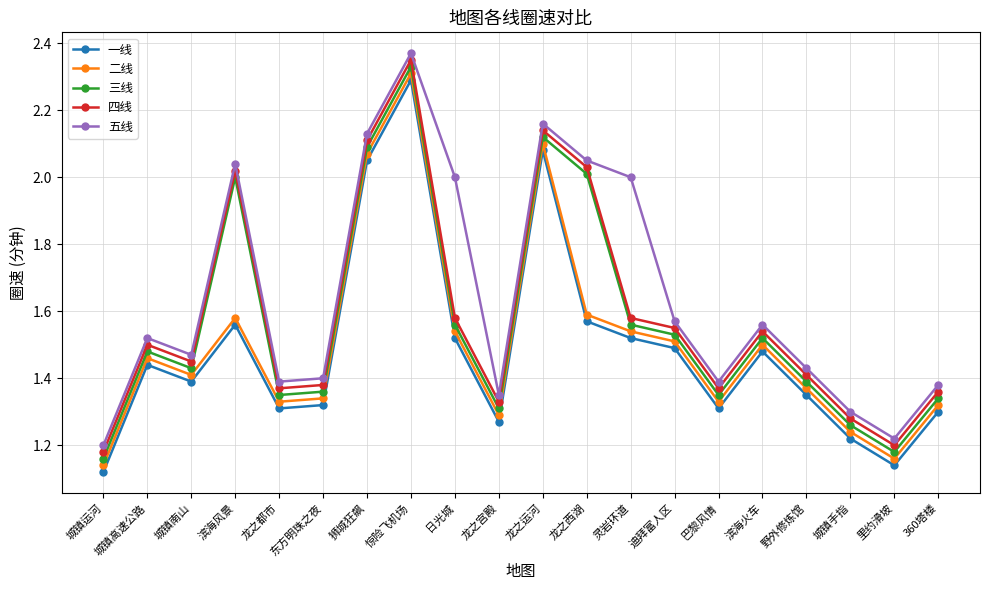

How many lines are shown in the chart?

5